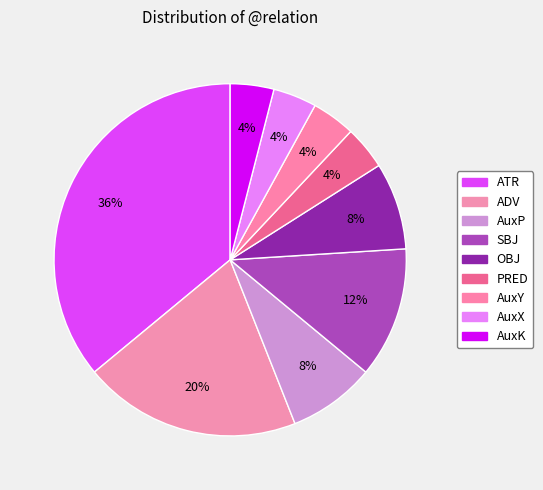

What percentage is the AuxX slice, to the nearest percent?

4%